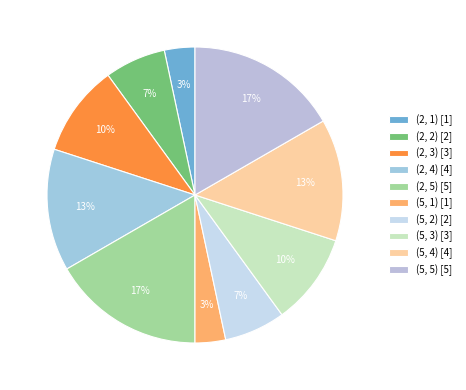

What percentage is NOT represented by (5, 2)?

93.3%